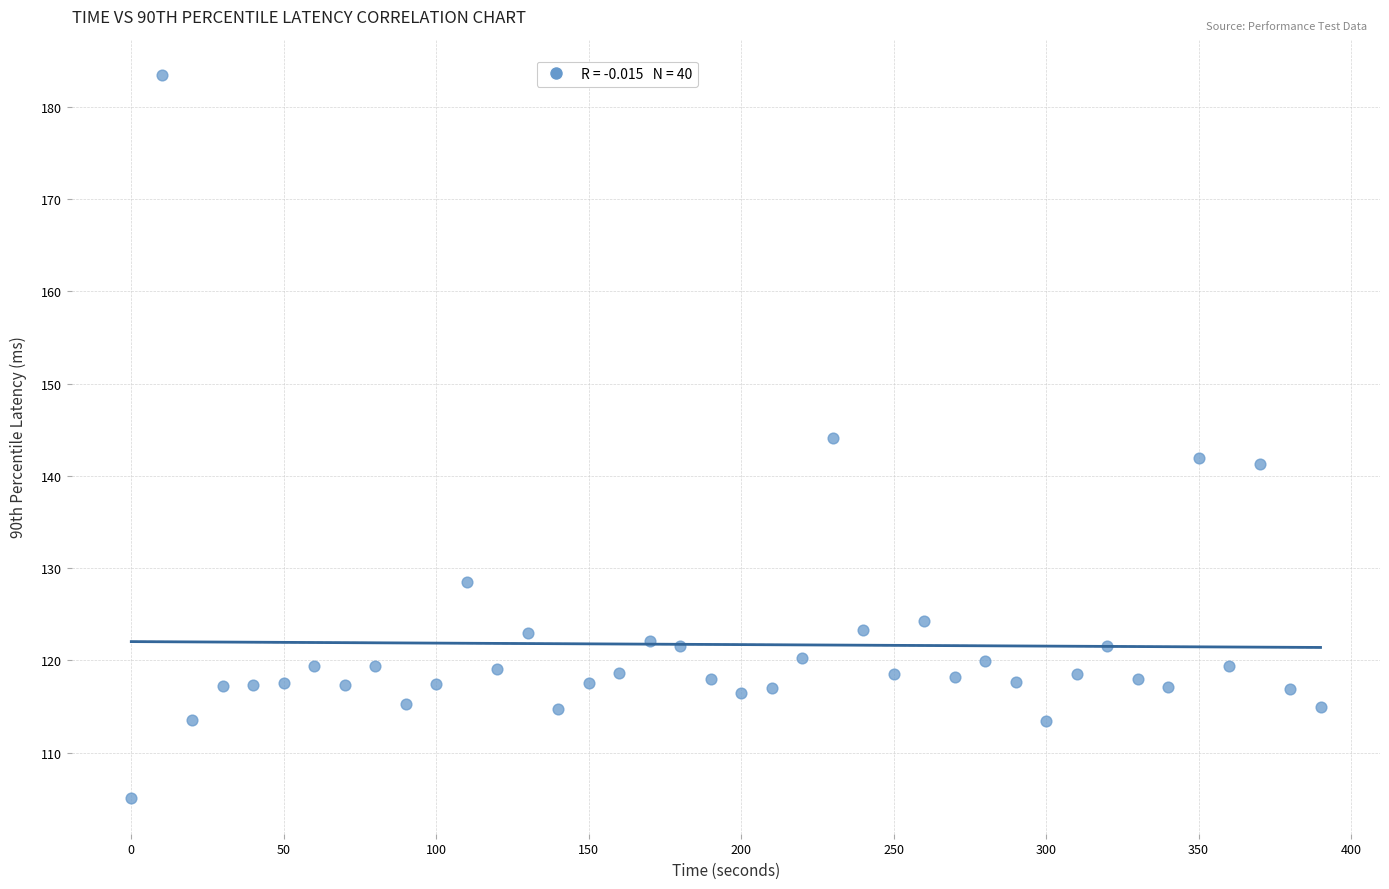

What is the range of Y values (max minus min)?

78.3